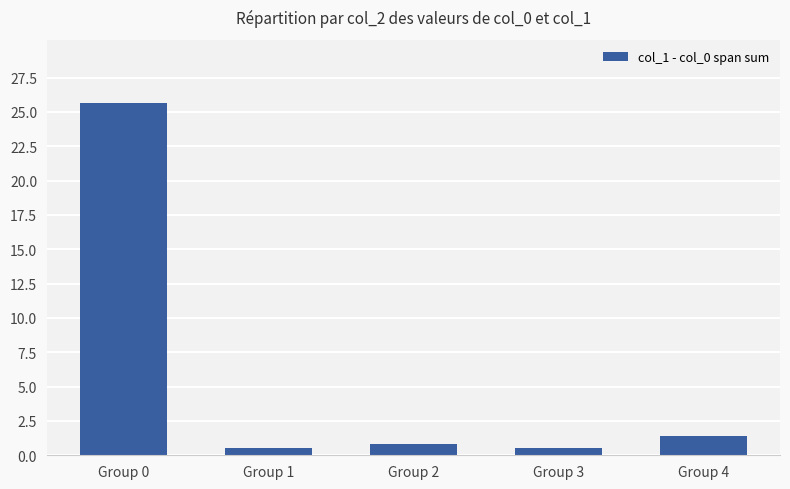

Between Group 2 and Group 0, which is larger?

Group 0